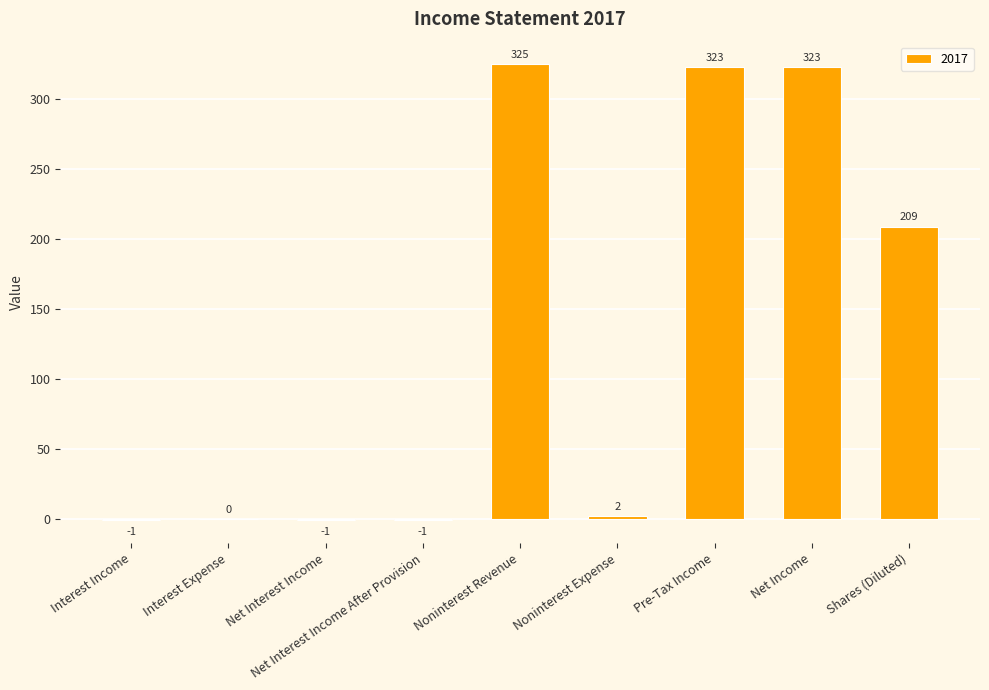

True or false: the data shows 0 at Interest Expense.

True